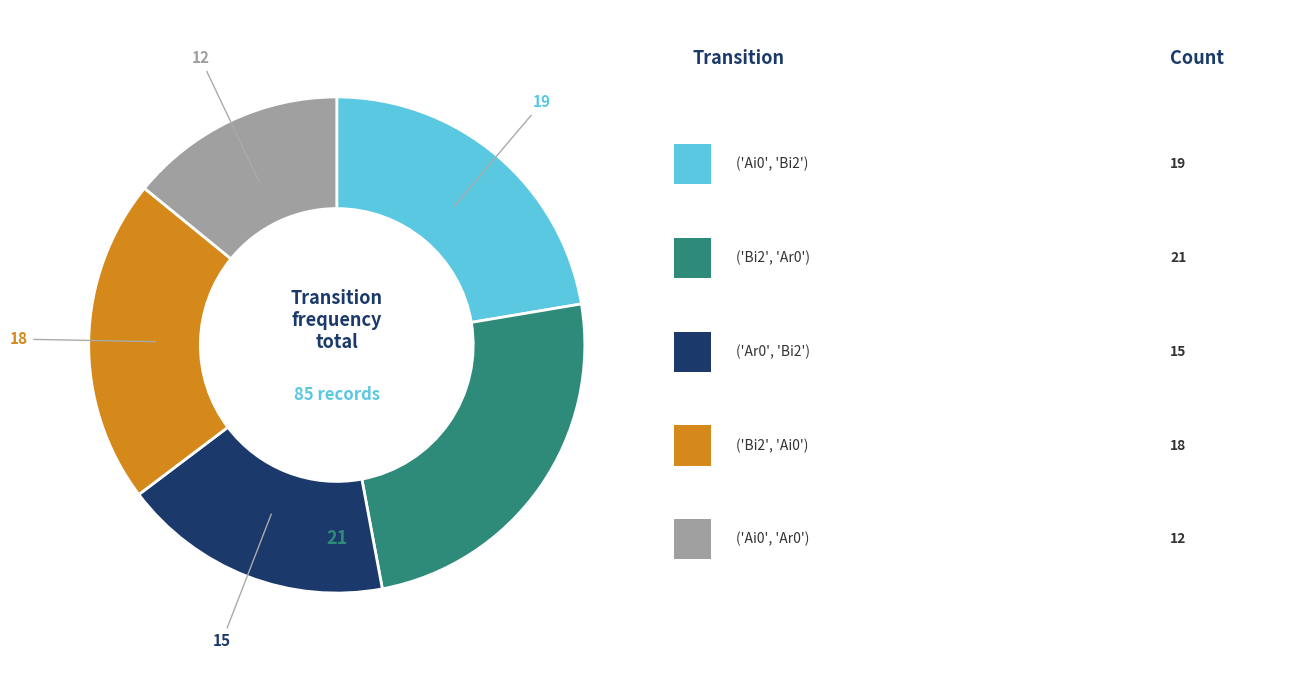

Is there a majority slice in this chart?

No